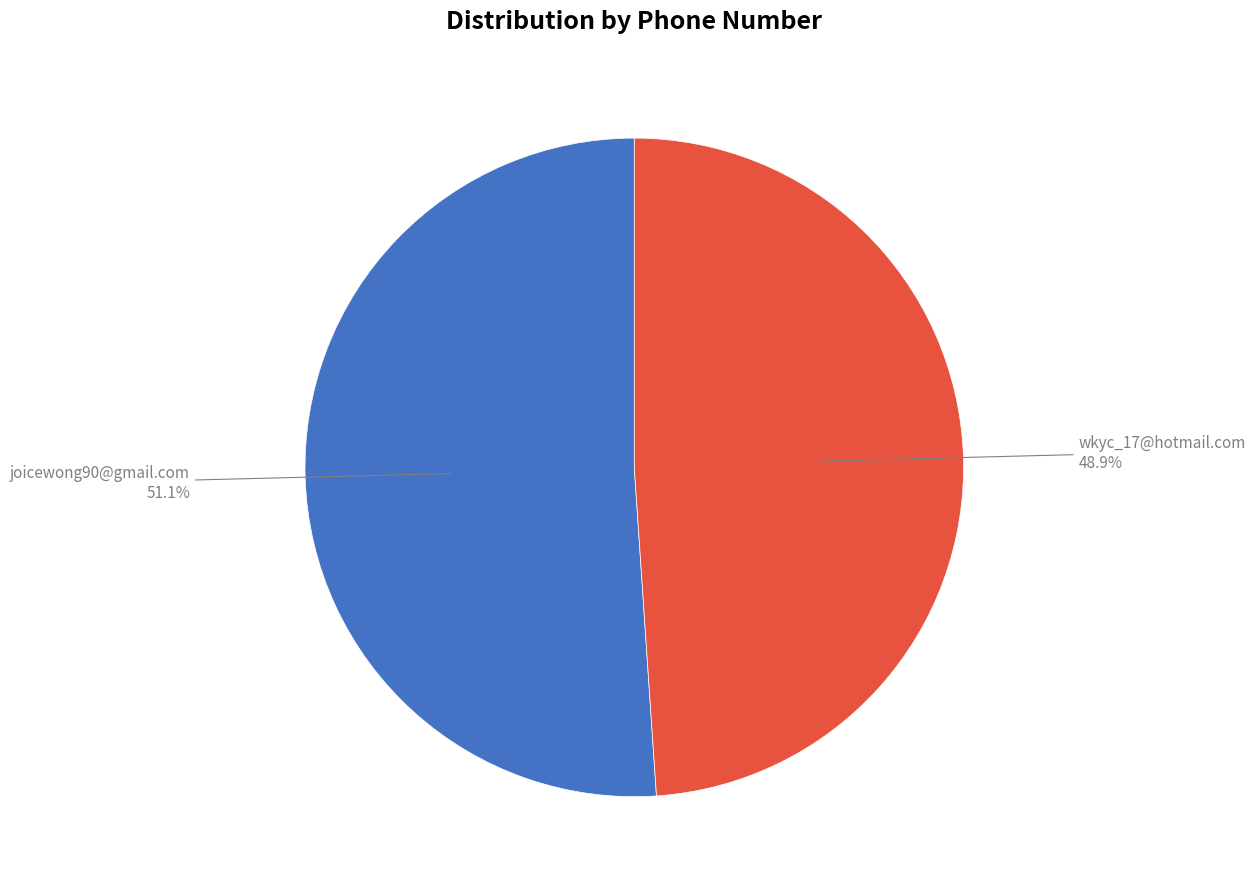

Is there a majority slice in this chart?

Yes